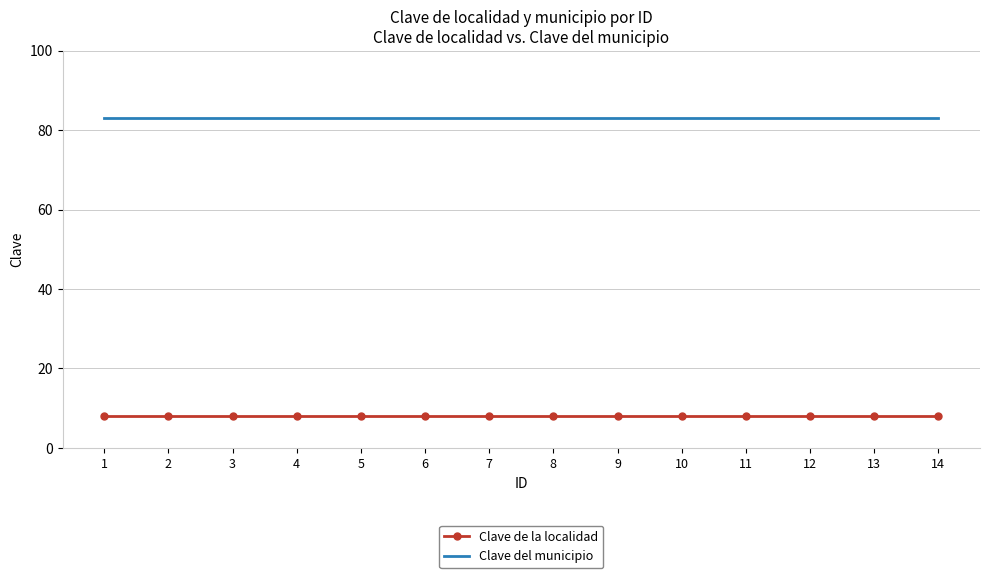

The value of Clave de la localidad at 7 is 3. True or false?

False